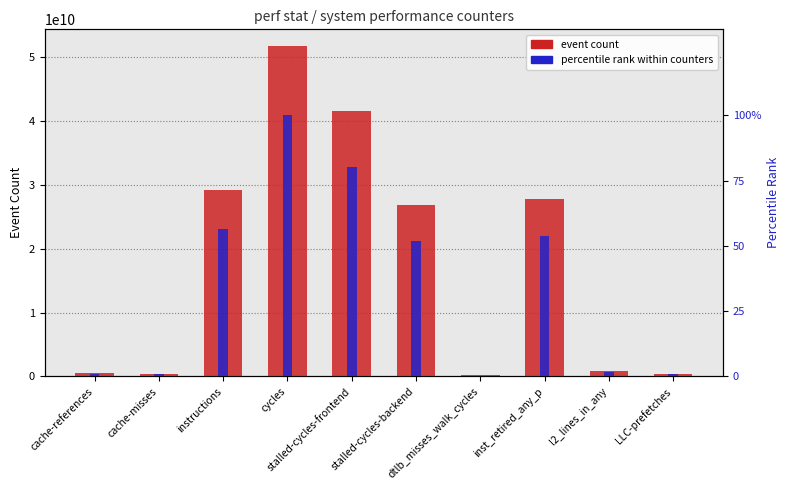

Reading left to right, list all the values displayed in this chart.

event count: 470892785.0	410293045.0	29262202455.0	51787424075.0	41513772233.0	26774994449.0	157567070.0	27785205201.0	853517115.0	387419617.0
percentile rank within counters: 0.9	0.8	56.5	100.0	80.2	51.7	0.3	53.7	1.6	0.7